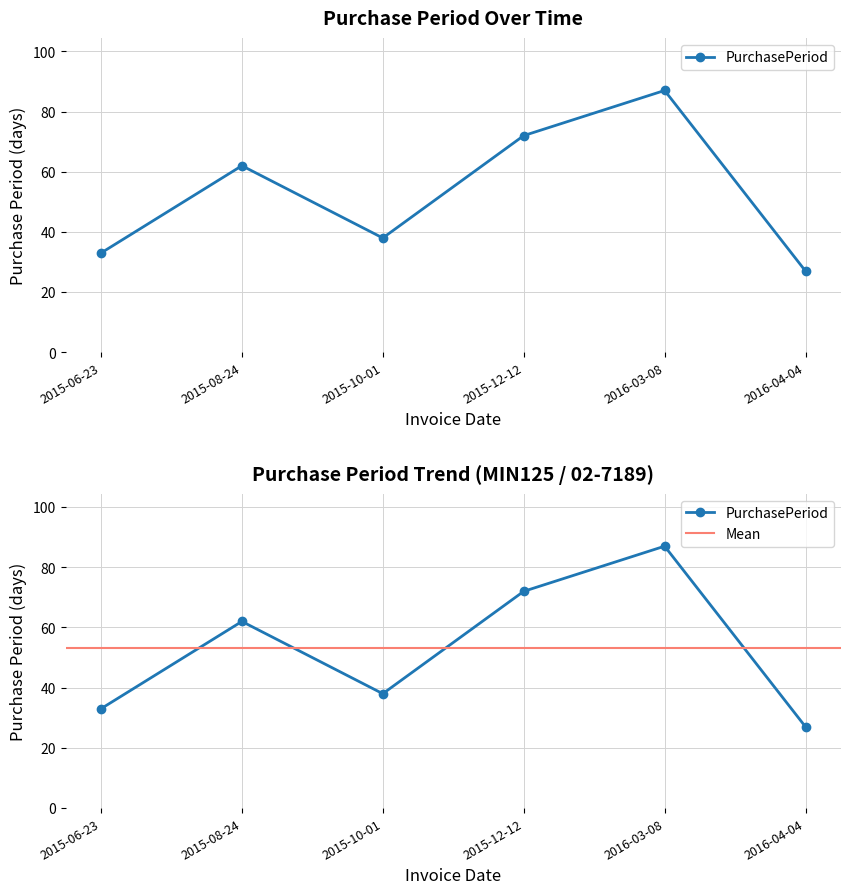

Where is the first local maximum?

2015-08-24